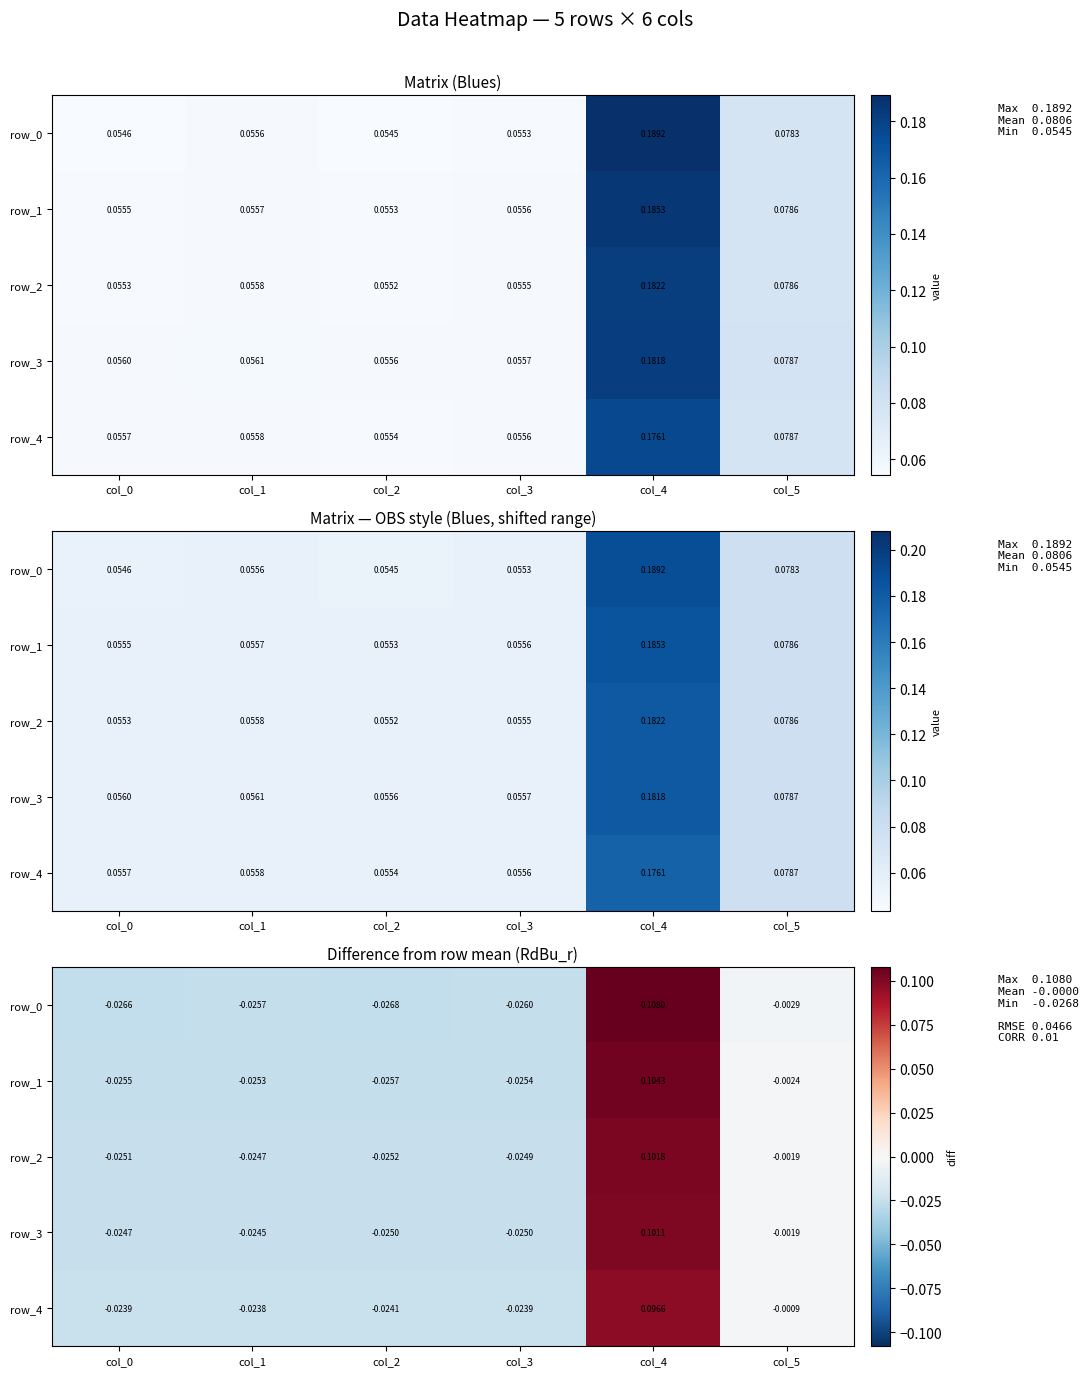

Rank the series by their maximum value, from lowest to highest.

row_4, row_3, row_2, row_1, row_0